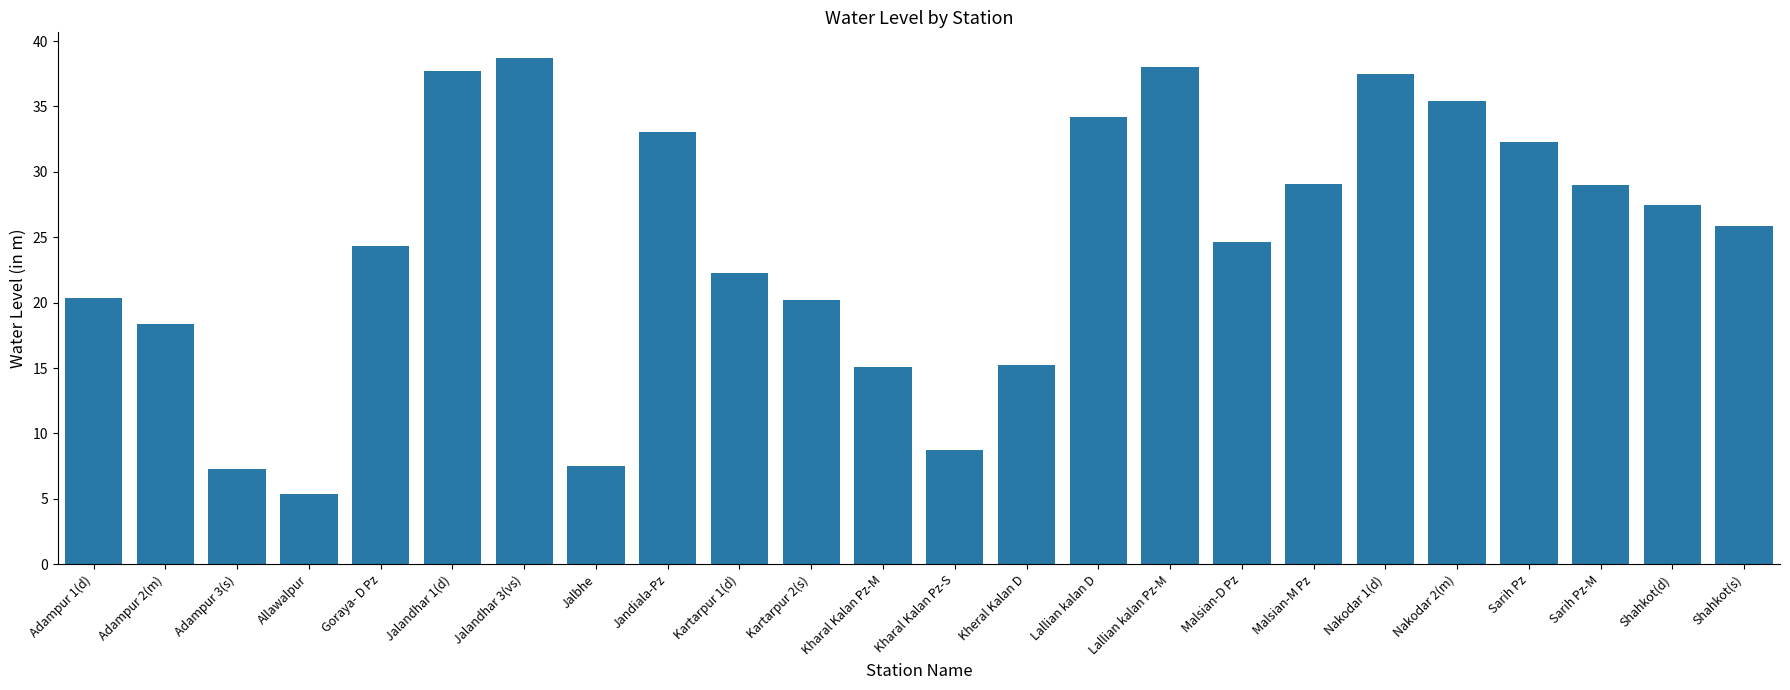

What is the label of the 21st bar from the left?

Sarih Pz